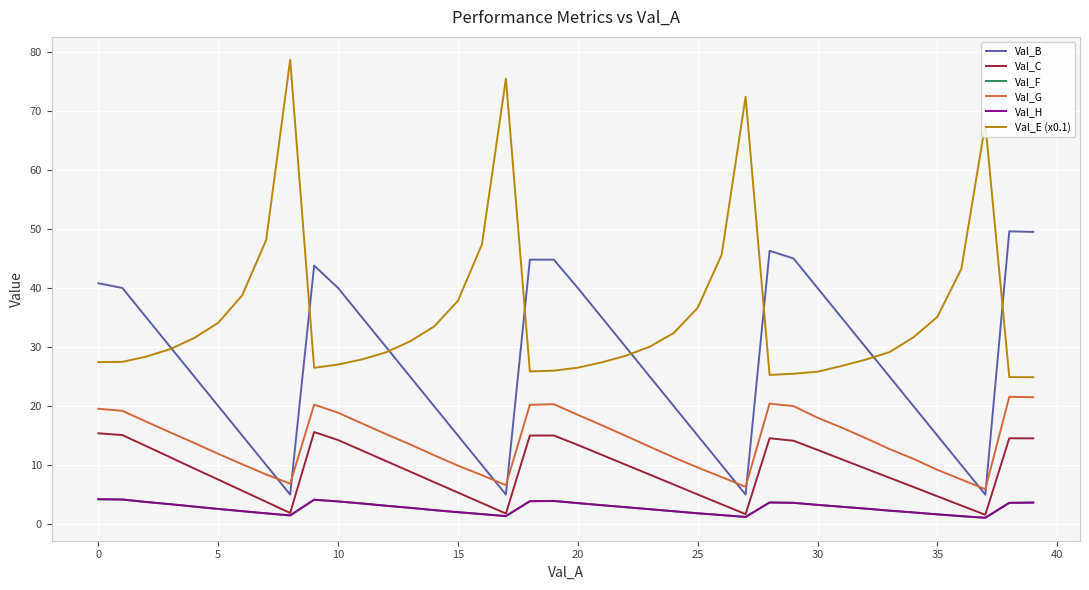

What is the greatest value displayed?

78.7